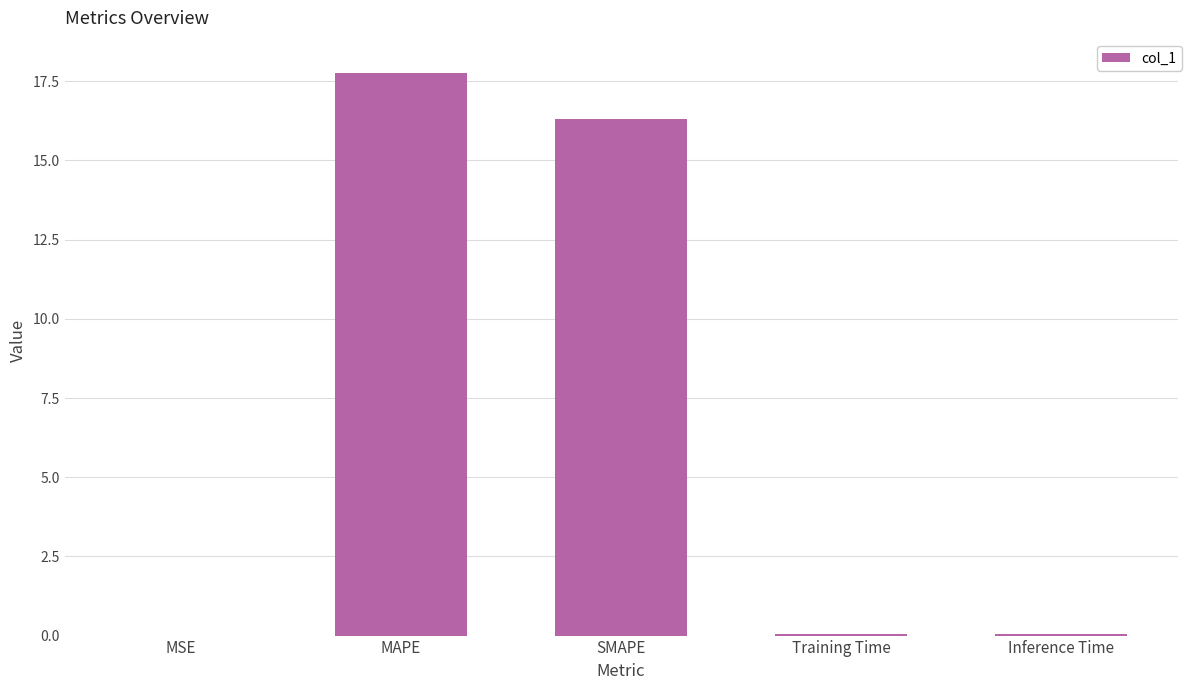

Which label corresponds to the largest value in the chart?

MAPE